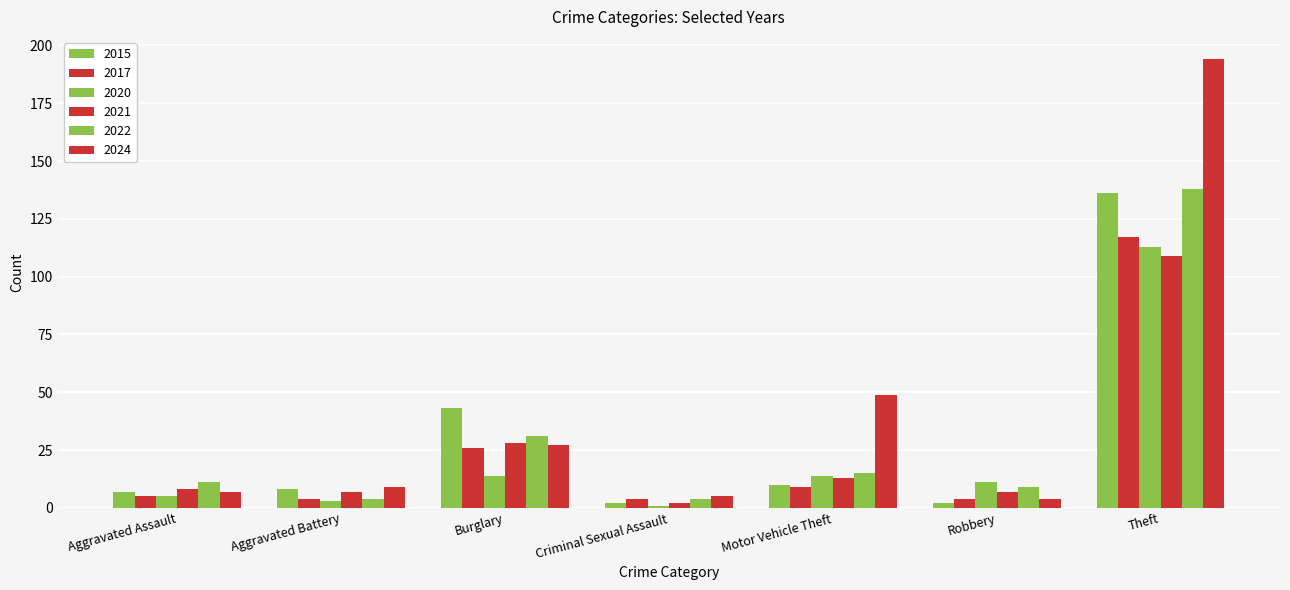

How many bars are there in total?

42